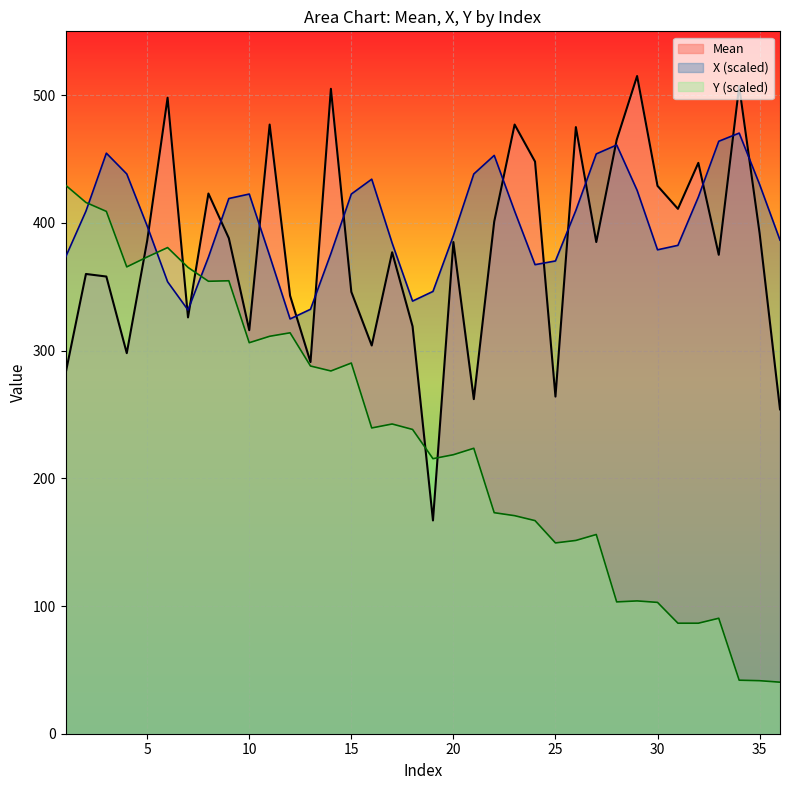

At which category does the chart reach its peak across all series?

29